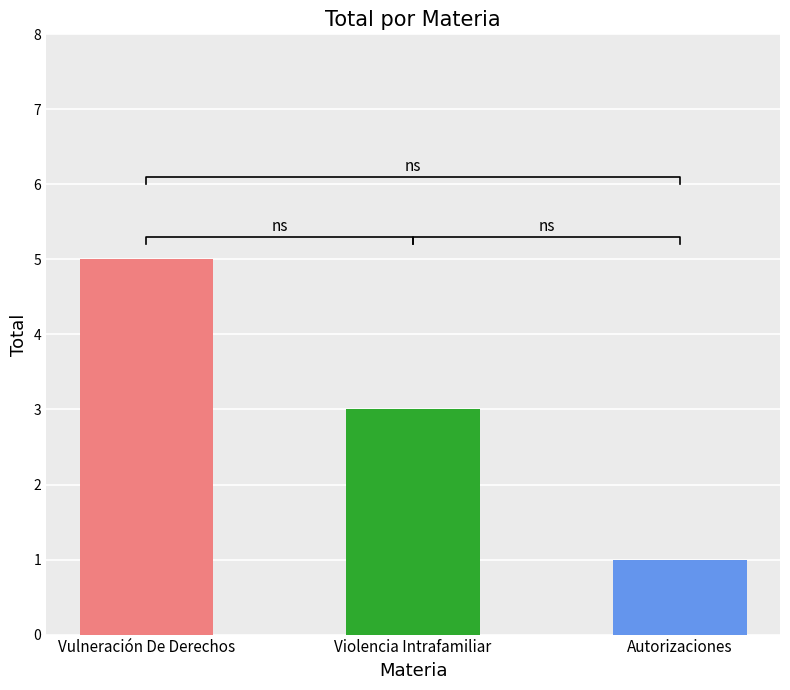

Reading left to right, transcribe all the data shown in this chart.

Vulneración De Derechos=5	Violencia Intrafamiliar=3	Autorizaciones=1